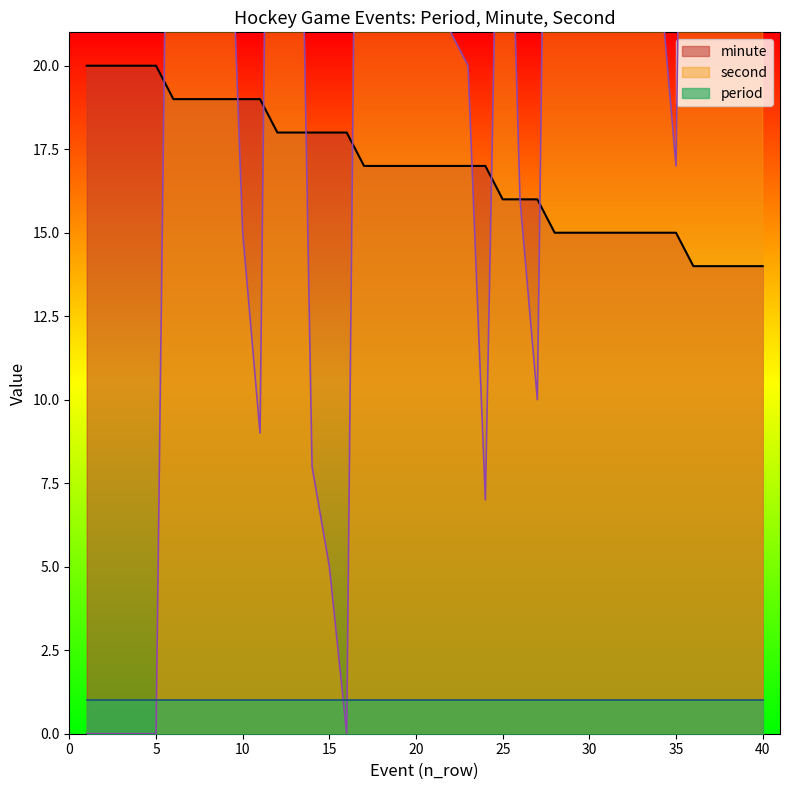

How many data points in minute are above 17?

16